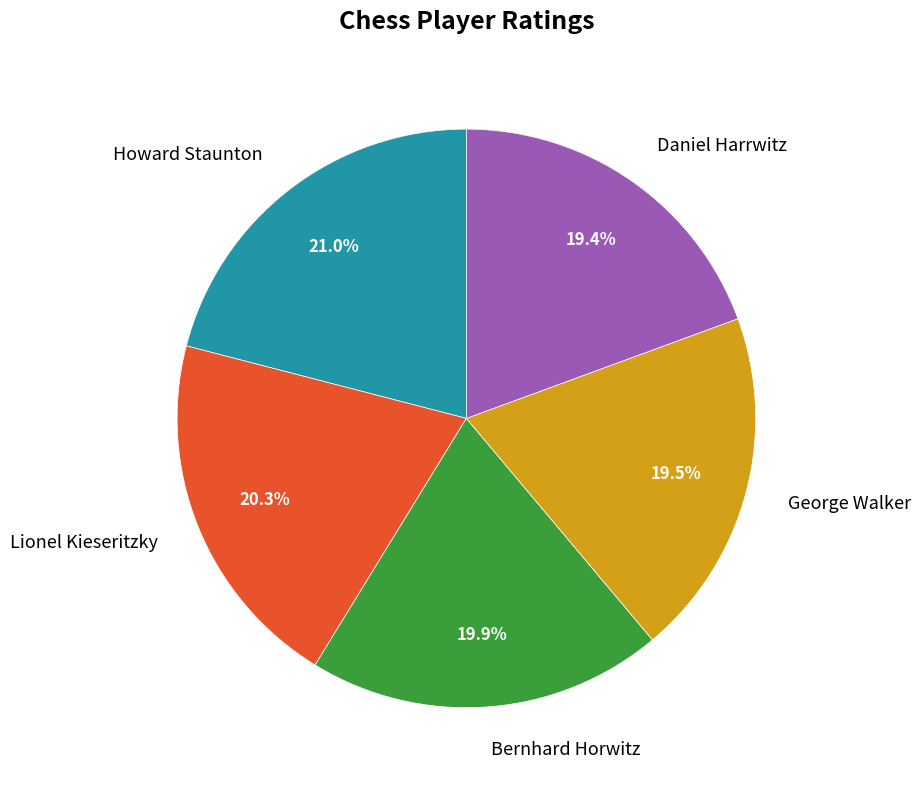

The Lionel Kieseritzky slice represents 6% of the pie. True or false?

False